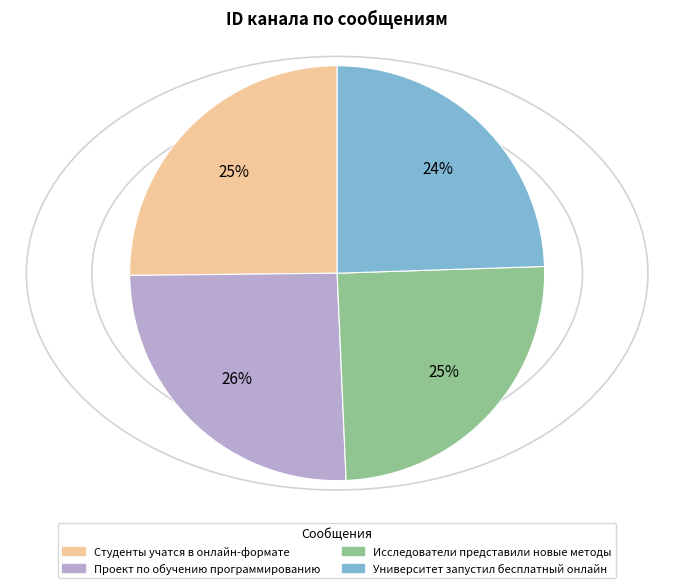

Count the number of slices in the pie.

4